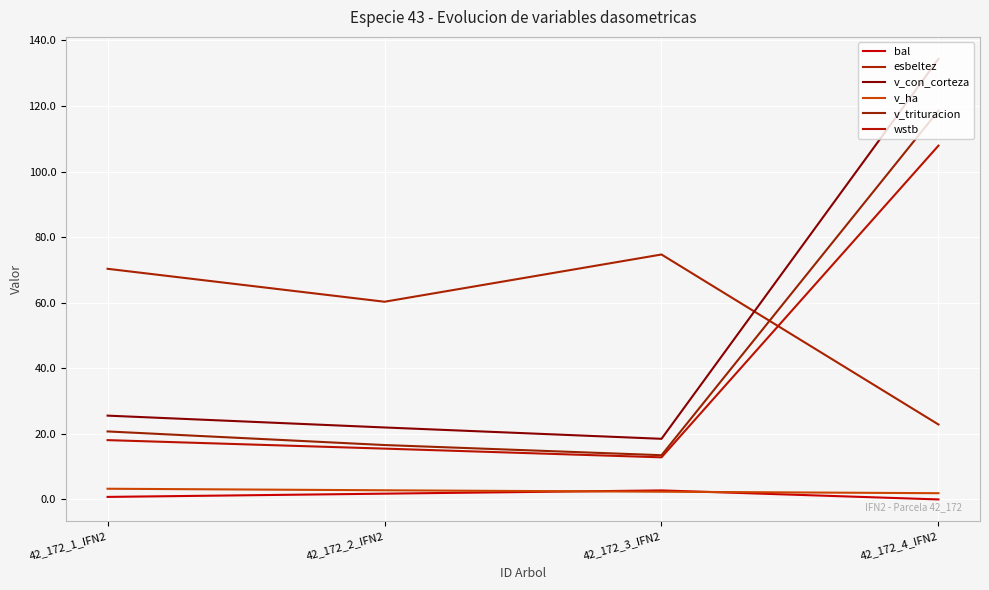

True or false: bal and esbeltez cross at least once.

False